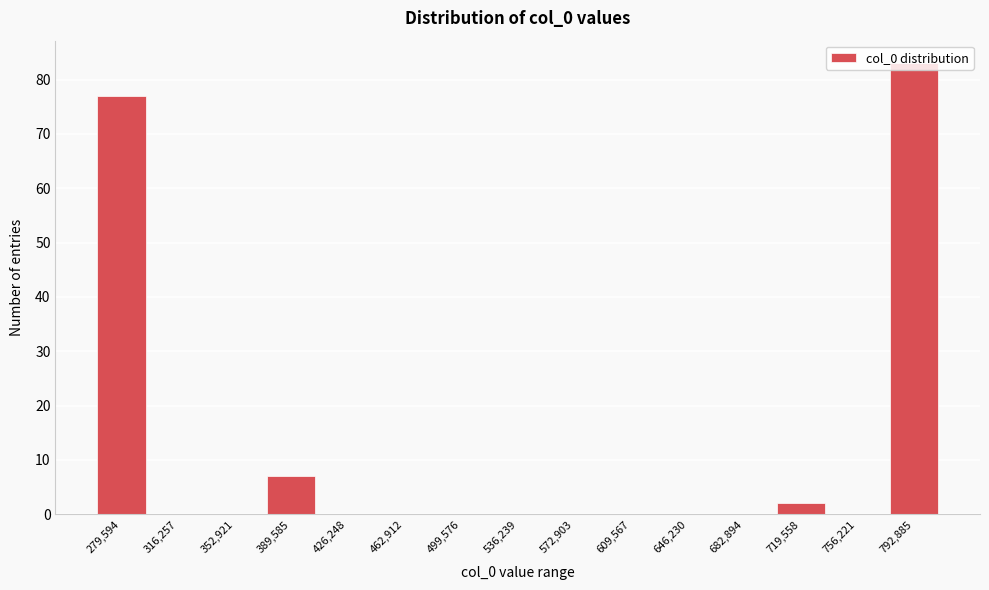

What is the maximum value shown in the chart?

83